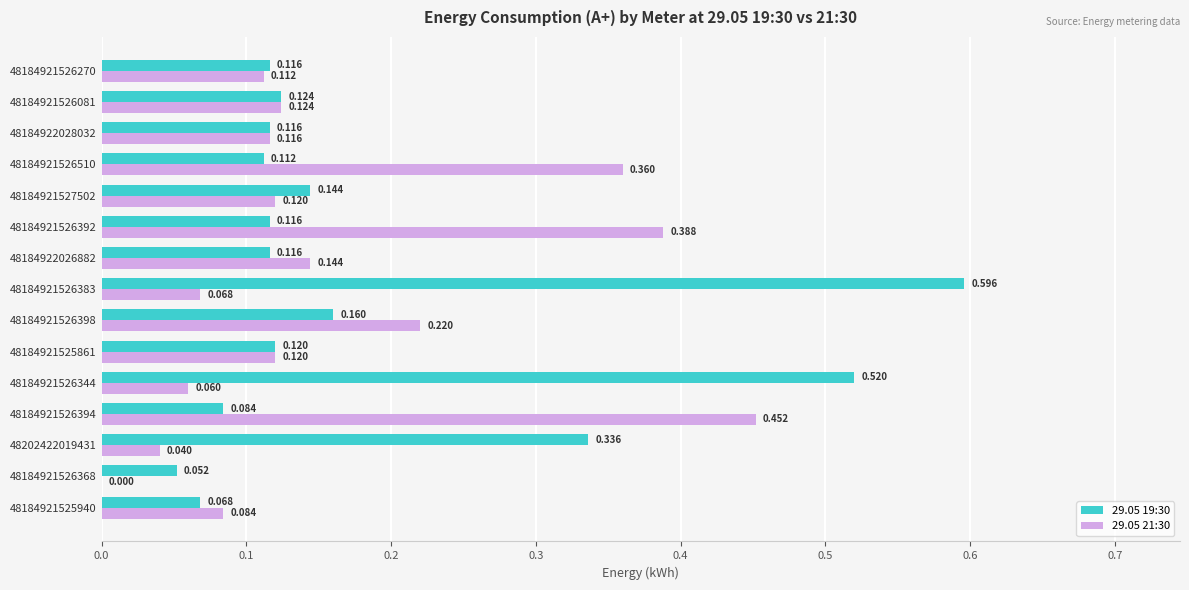

At which label does 29.05 21:30 reach its peak?

48184921526394